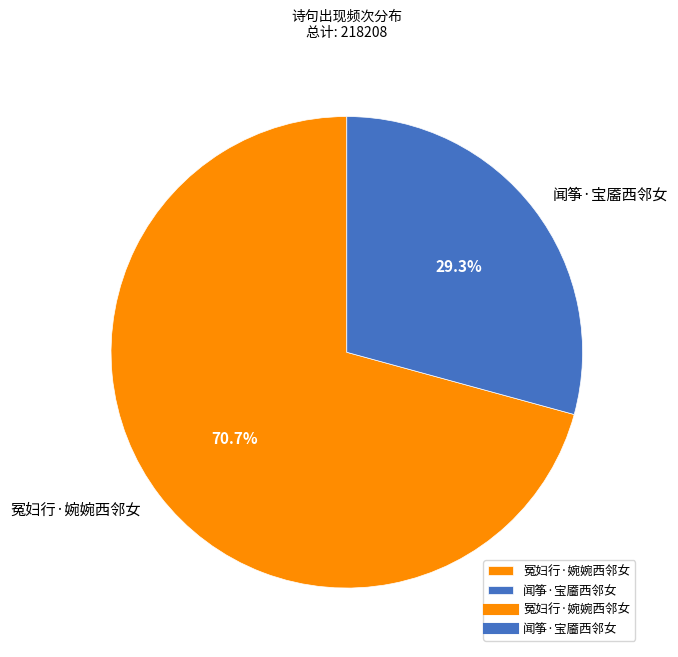

Count the number of slices in the pie.

2